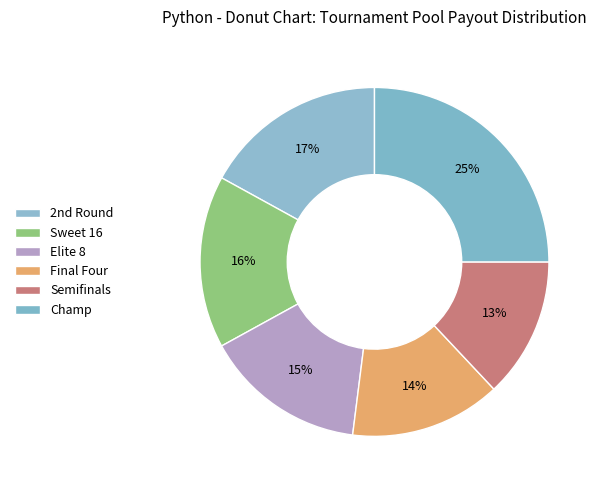

Rank the categories by value from highest to lowest.

Champ, 2nd Round, Sweet 16, Elite 8, Final Four, Semifinals